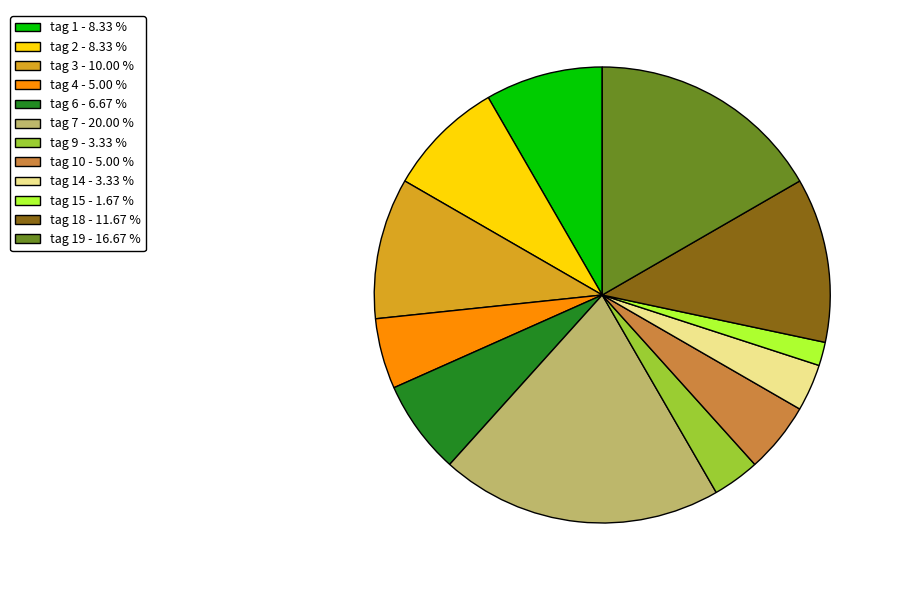

How many slices are in this pie chart?

12